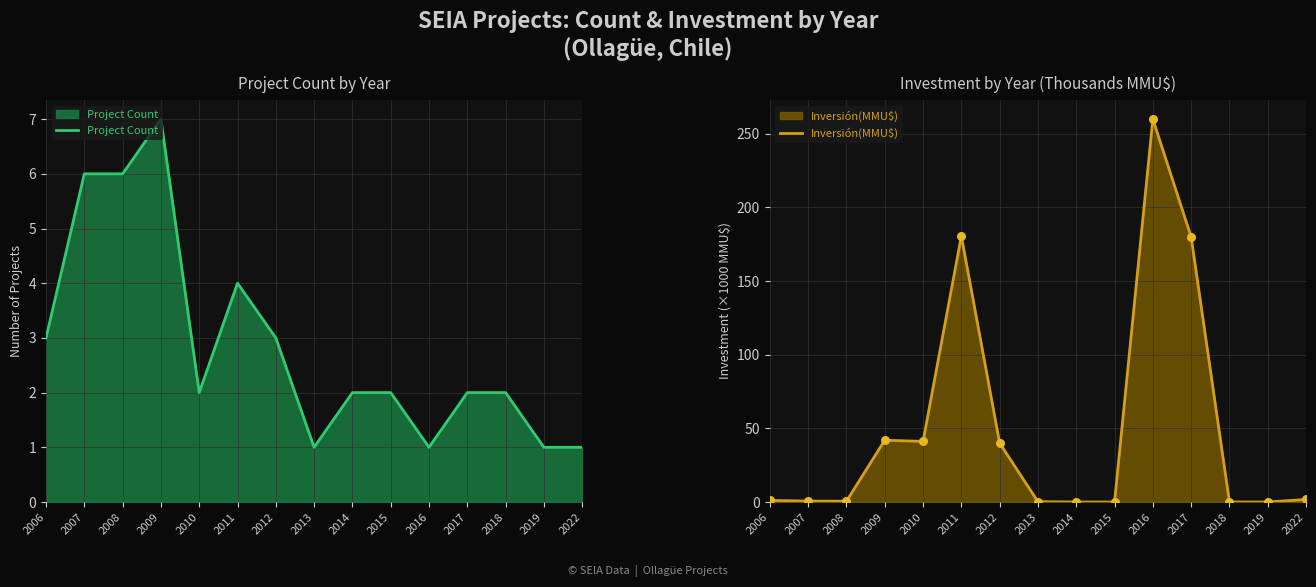

What is the total value across all series at 2015?

2.0